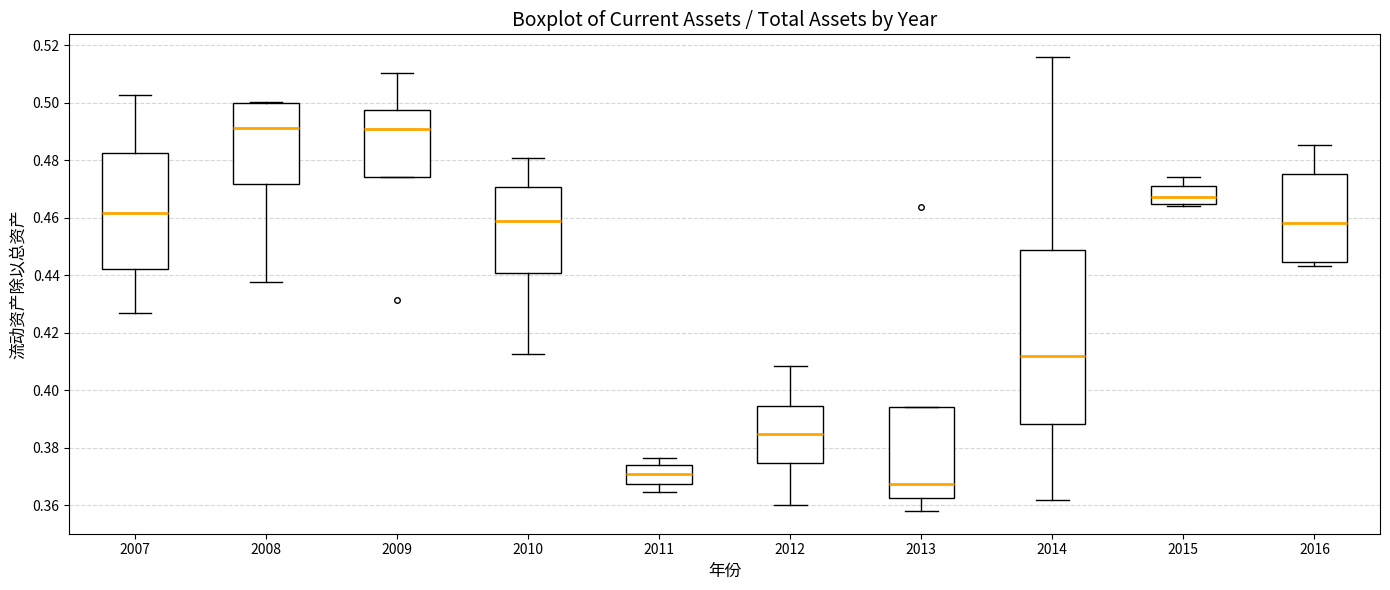

Where does the upper whisker of the box at x = 2012 end on the y-axis? The values are not printed on the chart, so give them approximately, as read against the axis.

0.408